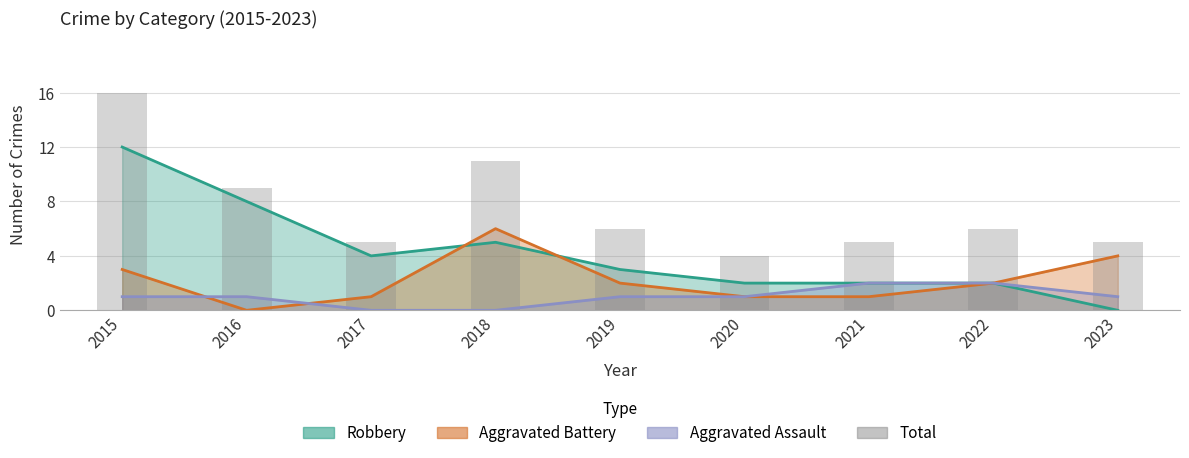

What is the difference between the maximum and minimum values?

12